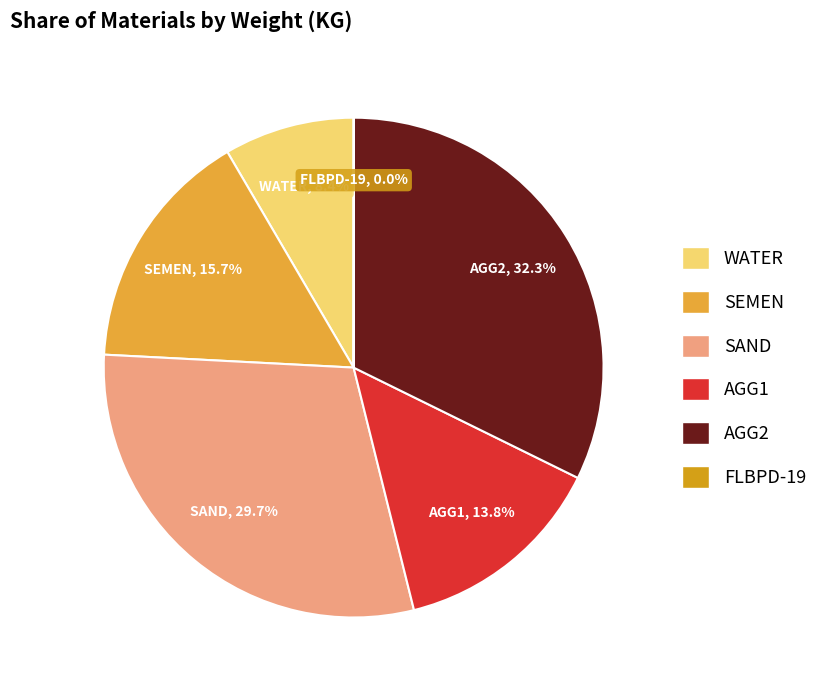

What is the ratio of the value at AGG1 to the value at SAND?

0.5